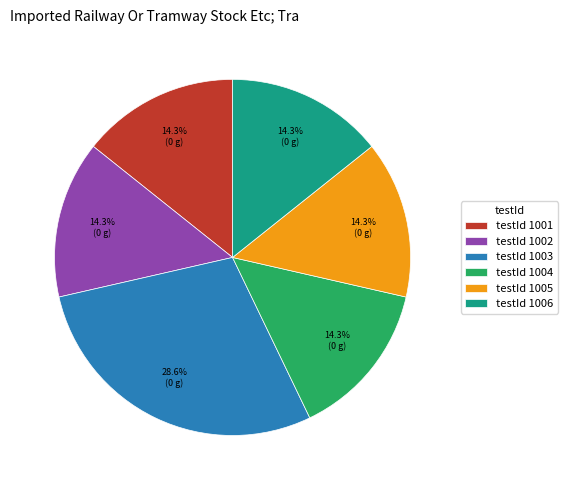

Does any single category account for the majority?

No